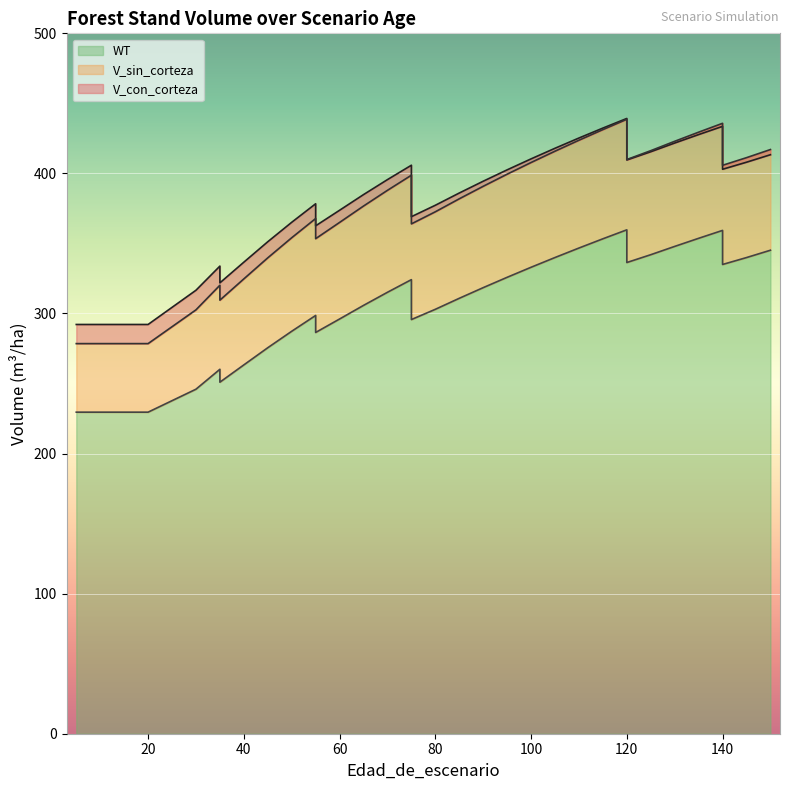

Which series has the widest spread of values?

V_sin_corteza